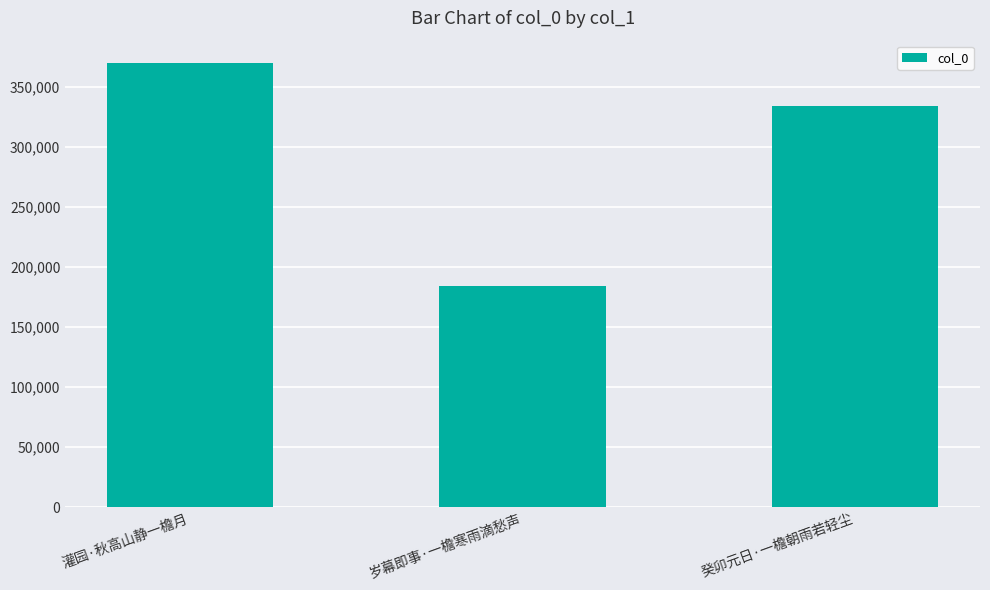

Reading left to right, what are all the values shown in this chart?

369918	183807	334269